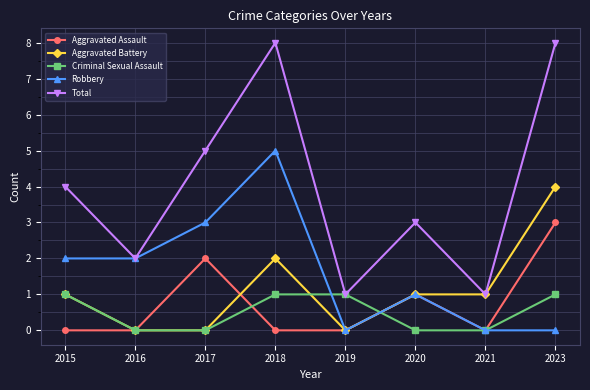

Between 2016 and 2017, which series saw the biggest shift?

Total